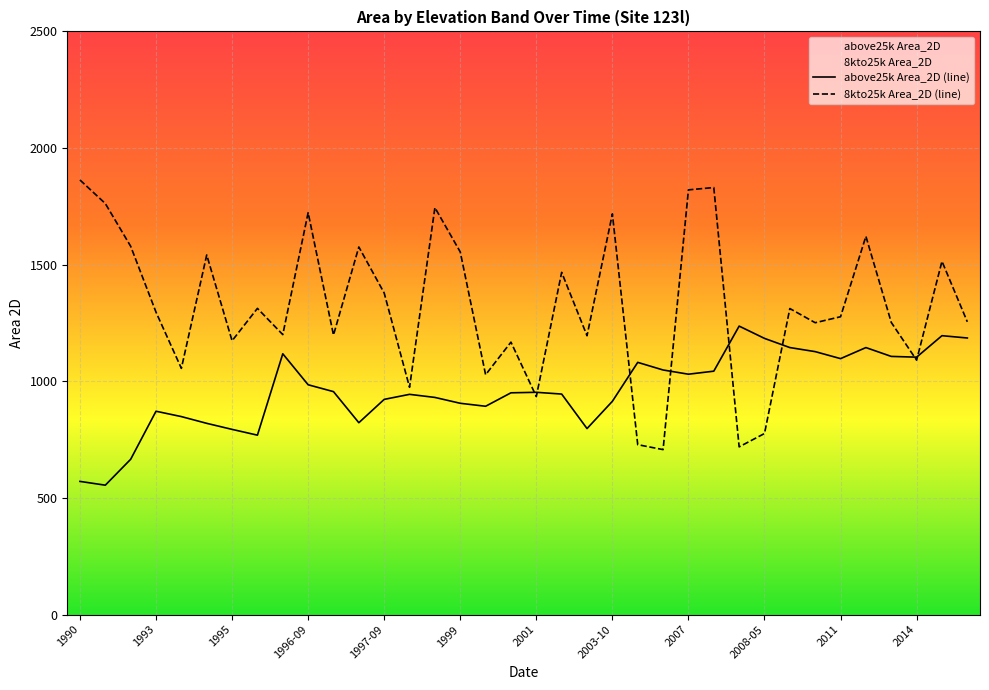

What is the difference between the highest and lowest values at 1990?

1292.1